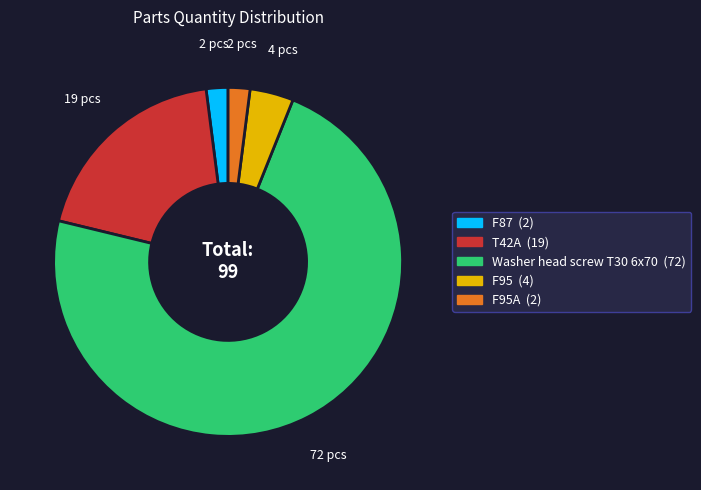

How many segments does this pie chart have?

5